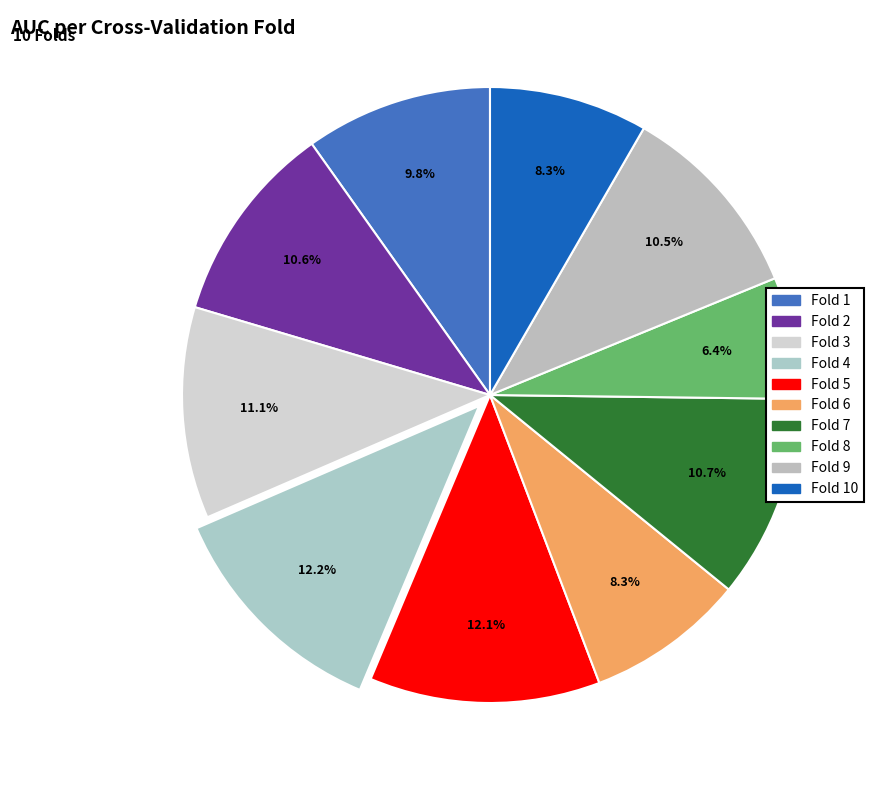

How many slices are in this pie chart?

10